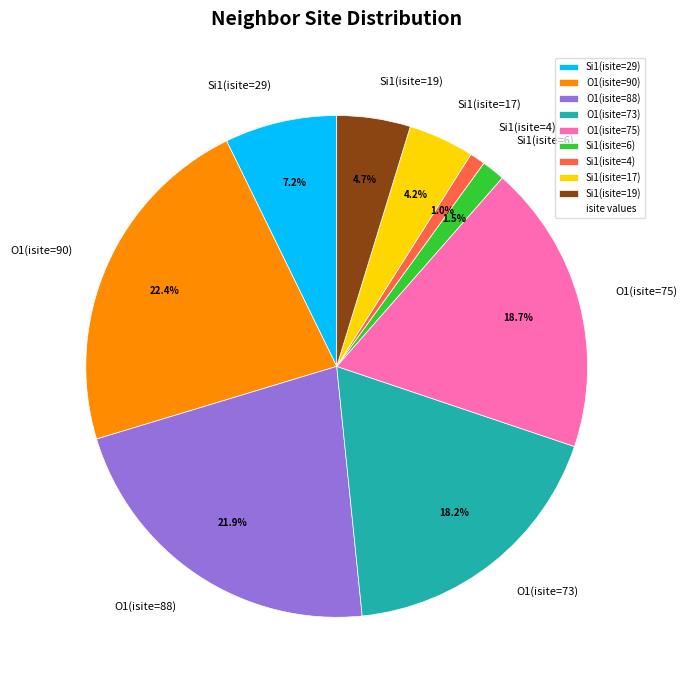

Approximately how many times larger is the value at Si1(isite=17) compared to Si1(isite=19)?

0.9